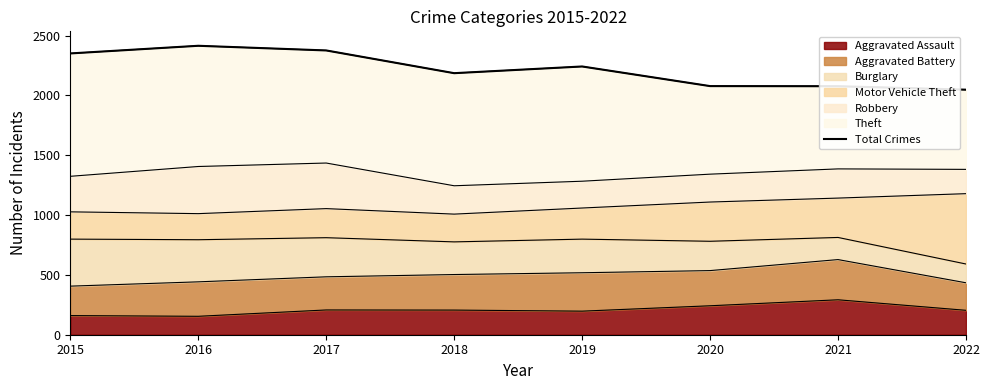

Is it true that the value at 2016 is 2415?

True